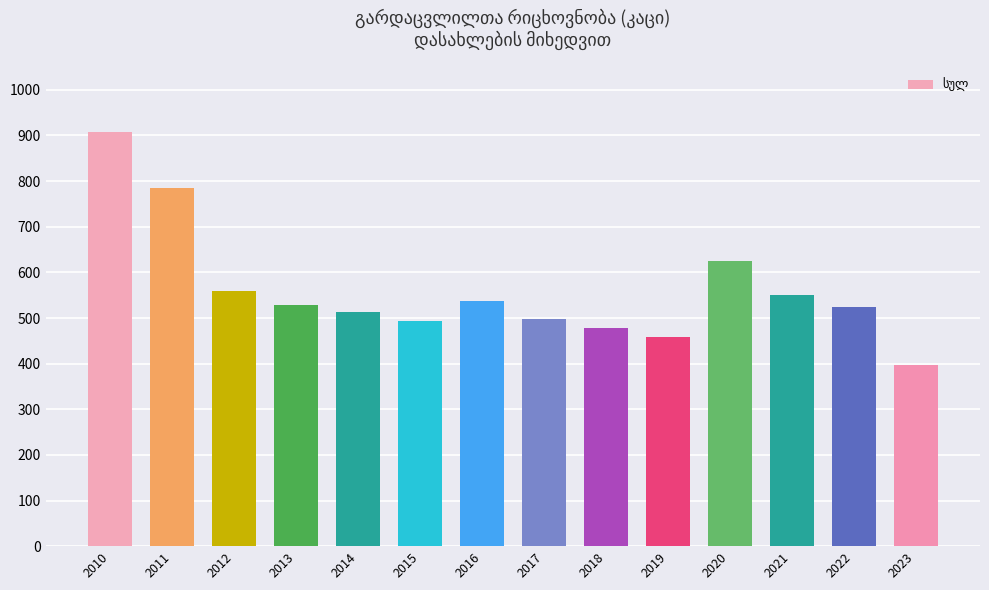

What is the sum of all values?

7854